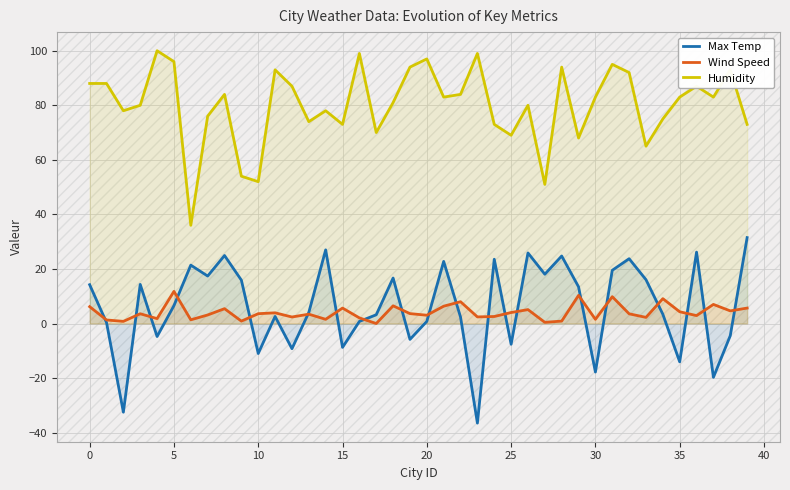

Reading left to right, extract all data points from this chart.

Max Temp: 14.2	0.4	-32.5	14.3	-4.8	6.6	21.4	17.4	24.9	15.9	-11.0	2.6	-9.2	4.1	27.0	-8.8	0.8	3.2	16.7	-5.8	0.8	22.8	2.4	-36.5	23.6	-7.6	25.9	18.1	24.8	13.5	-17.8	19.5	23.8	16.1	3.4	-14.1	26.2	-19.7	-4.5	31.5
Wind Speed: 6.2	1.3	0.8	3.6	1.8	11.8	1.4	3.1	5.4	0.9	3.6	3.9	2.4	3.4	1.5	5.7	2.1	0.0	6.5	3.6	3.0	6.3	8.0	2.4	2.6	4.0	5.1	0.4	0.9	10.3	1.5	9.8	3.6	2.2	9.1	4.3	2.9	7.0	4.6	5.7
Humidity: 88.0	88.0	78.0	80.0	100.0	96.0	36.0	76.0	84.0	54.0	52.0	93.0	87.0	74.0	78.0	73.0	99.0	70.0	81.0	94.0	97.0	83.0	84.0	99.0	73.0	69.0	80.0	51.0	94.0	68.0	83.0	95.0	92.0	65.0	75.0	83.0	87.0	83.0	93.0	73.0